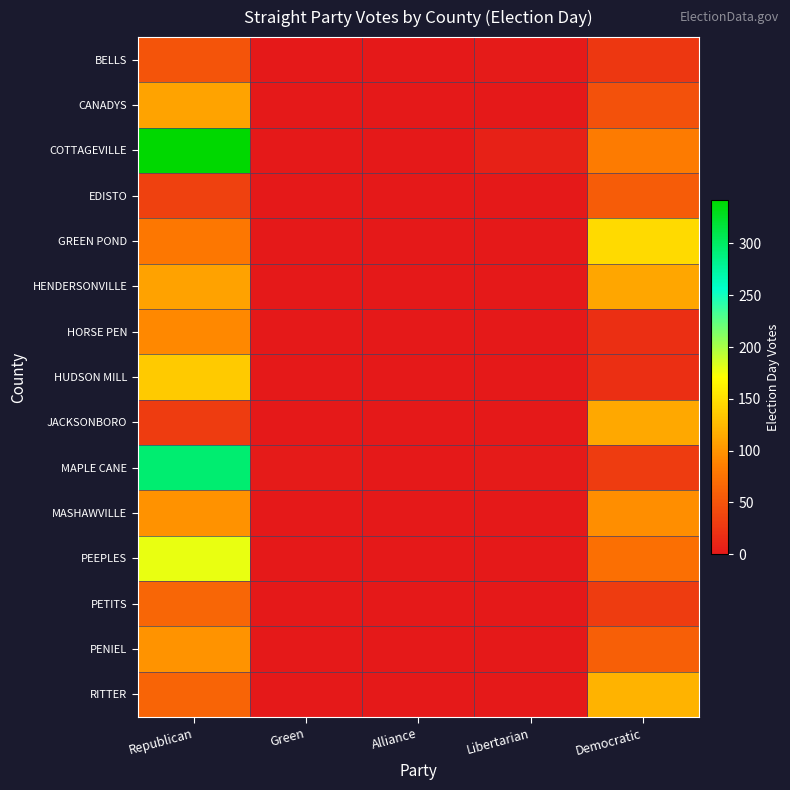

Reading left to right, what are all the values shown in this chart?

BELLS: Republican=50	Green=0	Alliance=0	Libertarian=2	Democratic=26
CANADYS: Republican=110	Green=0	Alliance=1	Libertarian=1	Democratic=47
COTTAGEVILLE: Republican=342	Green=0	Alliance=1	Libertarian=7	Democratic=82
EDISTO: Republican=34	Green=0	Alliance=0	Libertarian=0	Democratic=57
GREEN POND: Republican=79	Green=0	Alliance=0	Libertarian=0	Democratic=146
HENDERSONVILLE: Republican=109	Green=0	Alliance=0	Libertarian=1	Democratic=112
HORSE PEN: Republican=91	Green=1	Alliance=0	Libertarian=0	Democratic=20
HUDSON MILL: Republican=136	Green=0	Alliance=0	Libertarian=1	Democratic=20
JACKSONBORO: Republican=30	Green=0	Alliance=0	Libertarian=0	Democratic=113
MAPLE CANE: Republican=295	Green=2	Alliance=0	Libertarian=2	Democratic=30
MASHAWVILLE: Republican=98	Green=0	Alliance=0	Libertarian=0	Democratic=96
PEEPLES: Republican=178	Green=0	Alliance=0	Libertarian=1	Democratic=73
PETITS: Republican=65	Green=0	Alliance=0	Libertarian=1	Democratic=30
PENIEL: Republican=99	Green=0	Alliance=0	Libertarian=1	Democratic=60
RITTER: Republican=63	Green=0	Alliance=0	Libertarian=1	Democratic=121